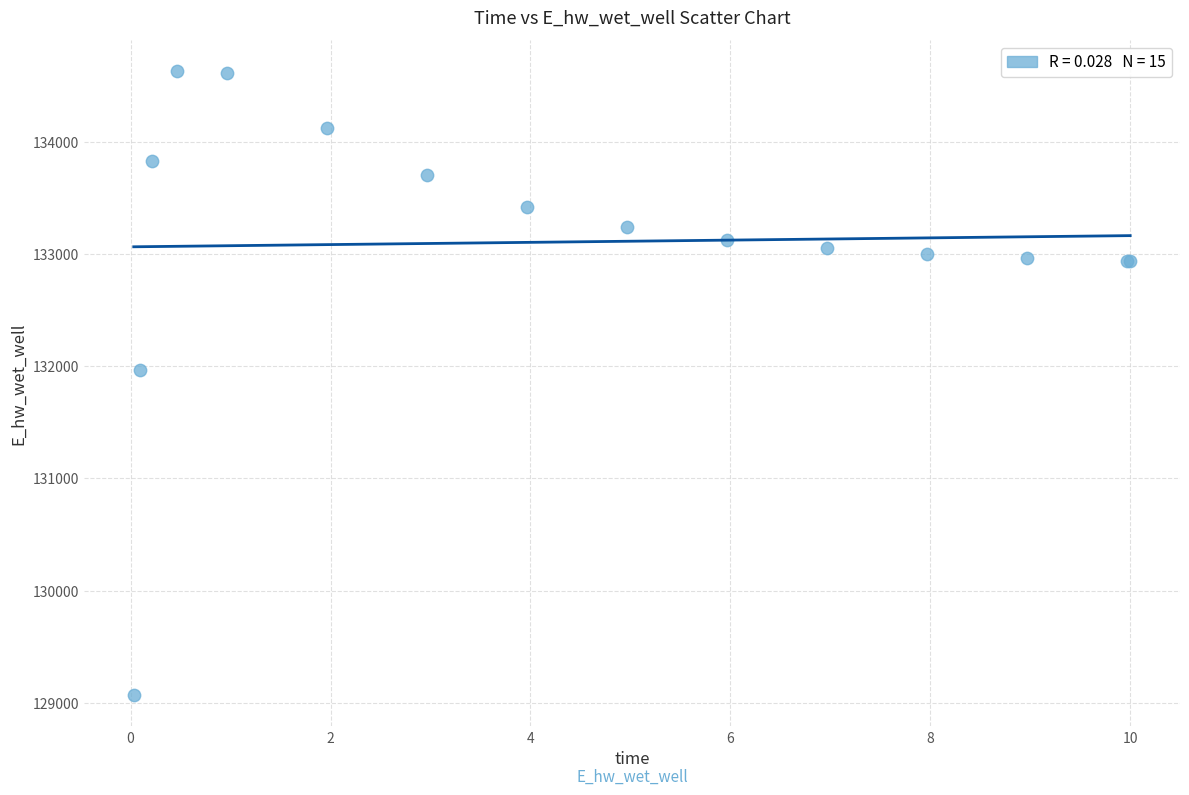

What Y value in the scatter plot is closest to 131849?

131969.9